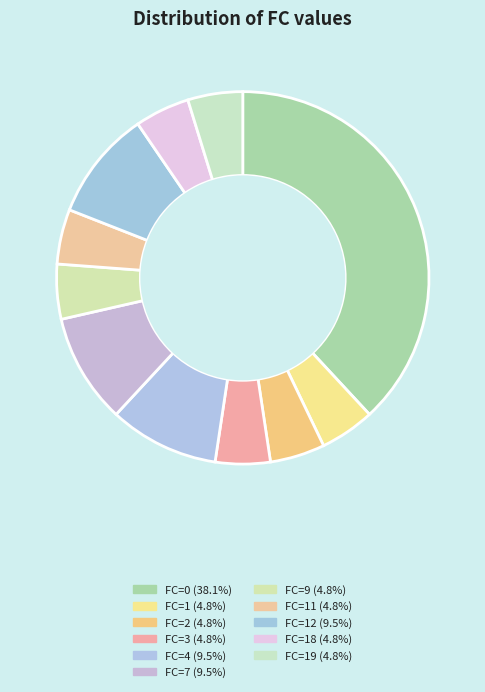

Which category has the biggest portion of the pie?

FC=0